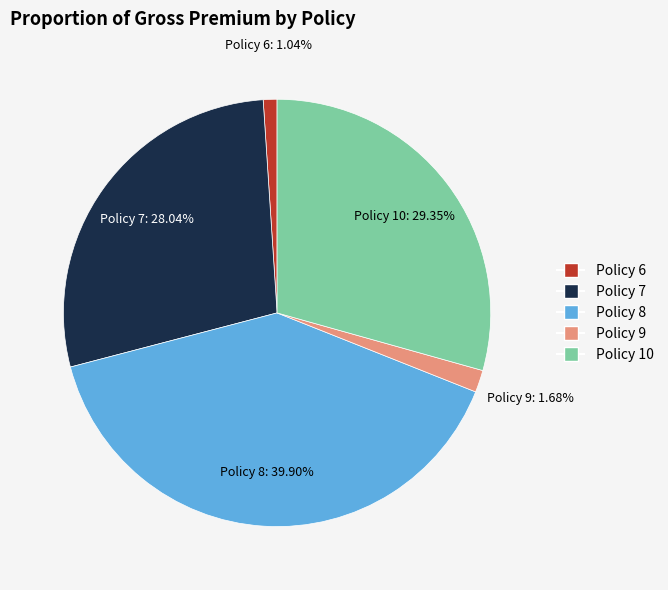

To the nearest percent, what percentage of the pie is Policy 7?

28%